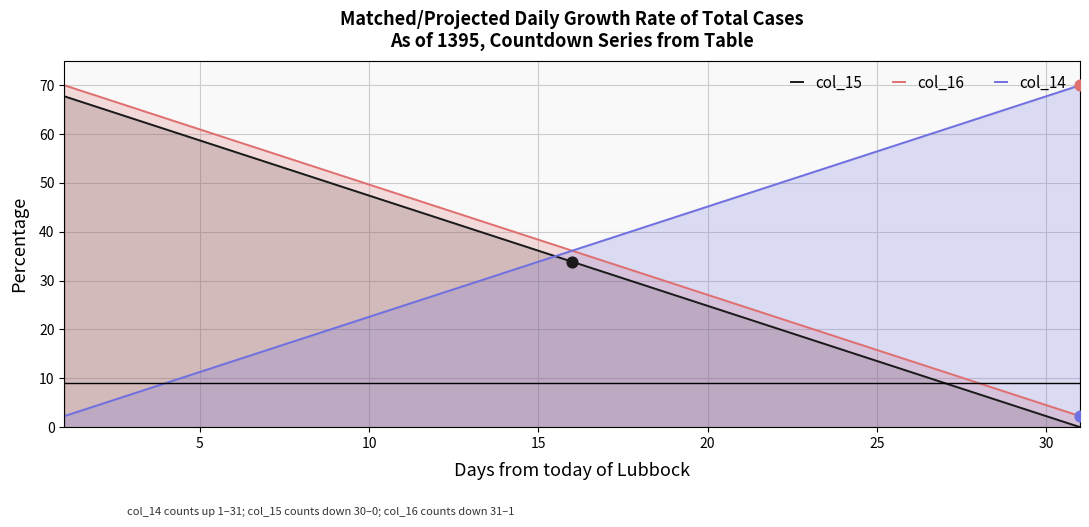

What is the spread (max minus min) of values at 30?

65.5